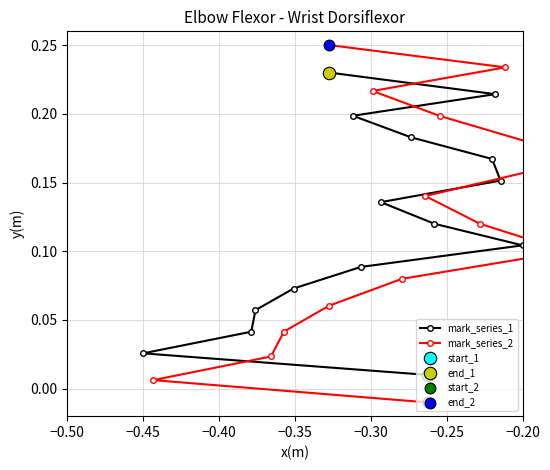

Is the value of mark_series_2 at 10 greater than the value of mark_series_1 at 12?

No